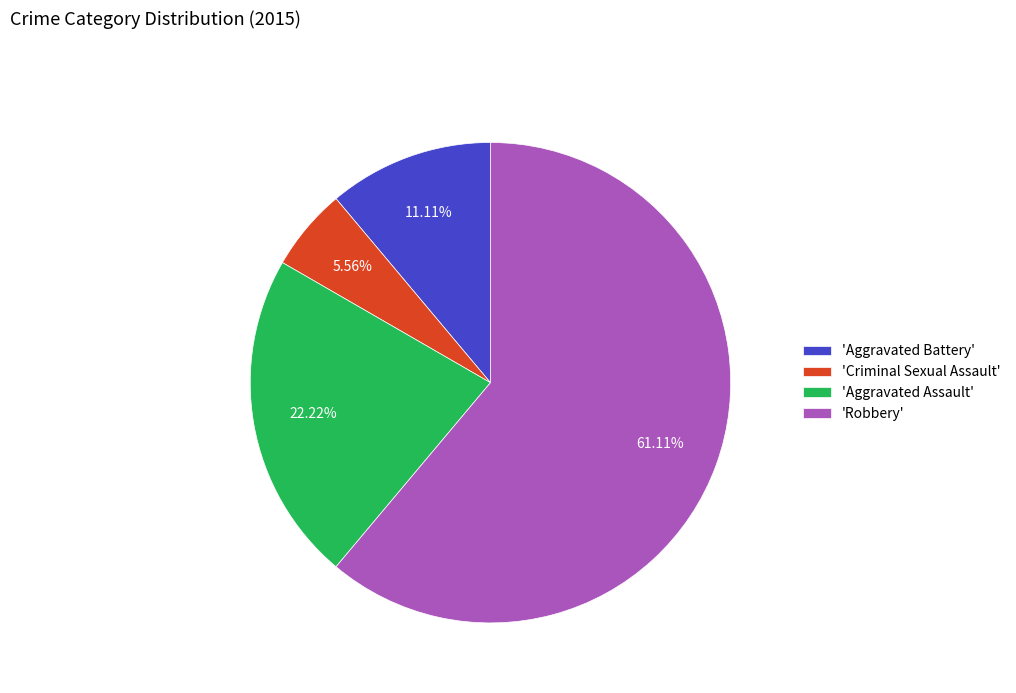

Is the sum of 'Robbery' and 'Aggravated Assault' greater than half?

Yes